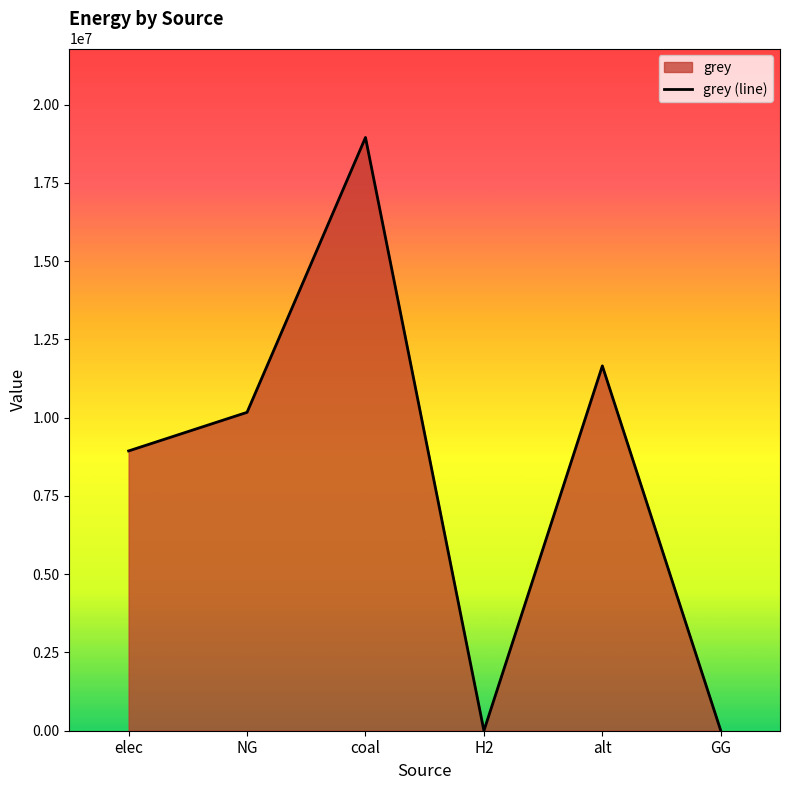

At which label is the value closest to 9473836?

elec